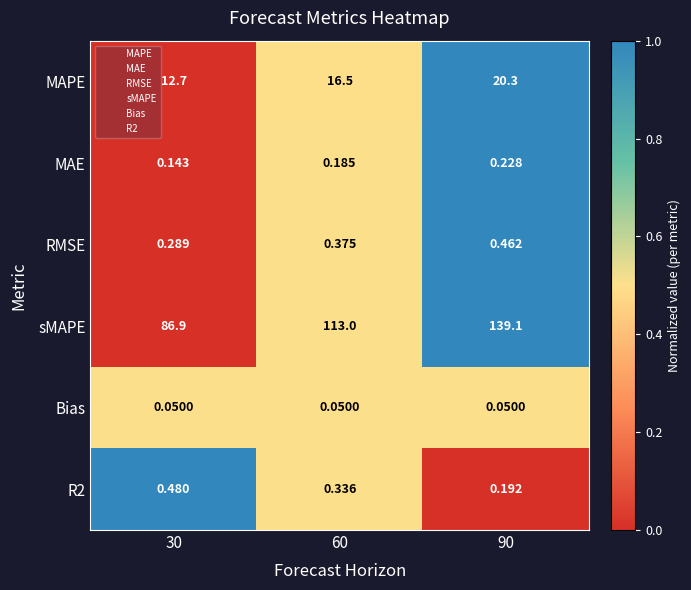

Between 60 and 90, which series saw the biggest shift?

sMAPE